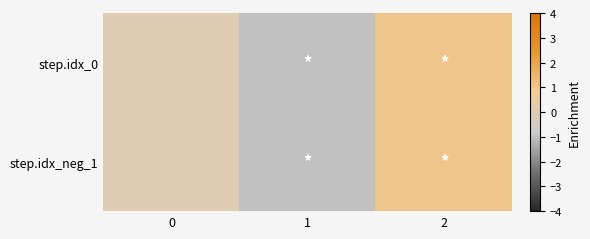

Reading right to left, what are all the values shown in this chart?

step.idx_0: 2=1	1=-1	0=0
step.idx_neg_1: 2=1	1=-1	0=0